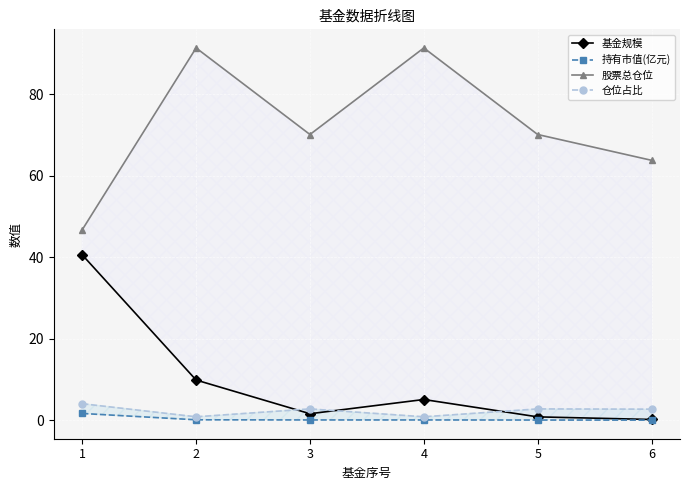

What is the value of the 仓位占比 point at the 2nd from the left?

0.8